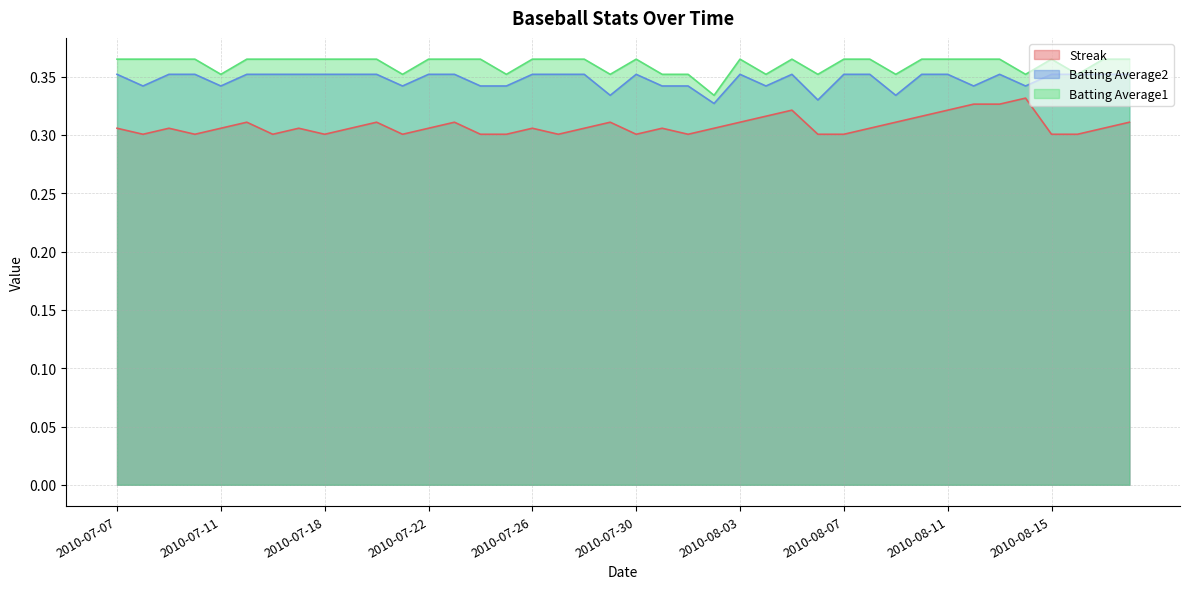

What is the value of the Streak point at the 28th from the left?

0.3